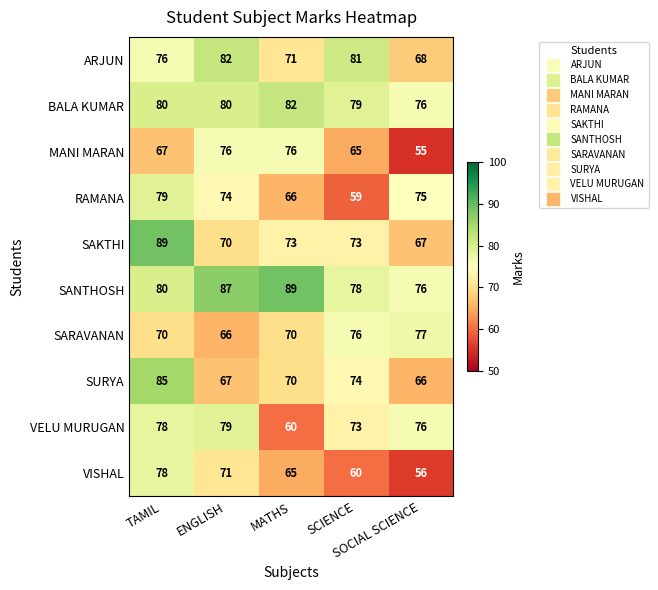

What is the average value of the SARAVANAN series?

72